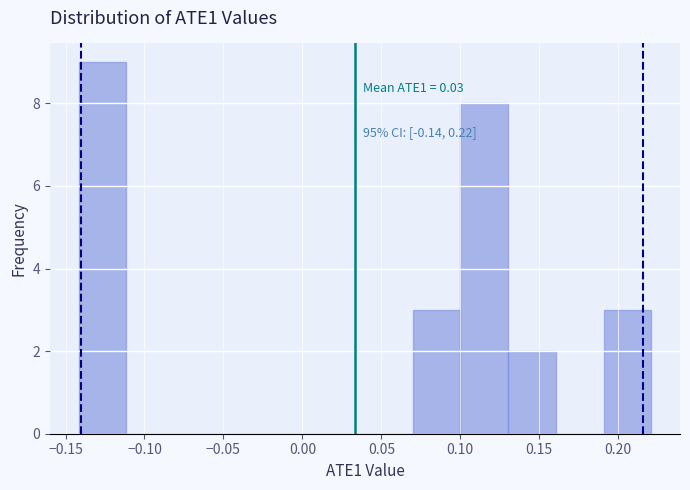

Which range on the x-axis has the tallest bar?

-0.14 to -0.11